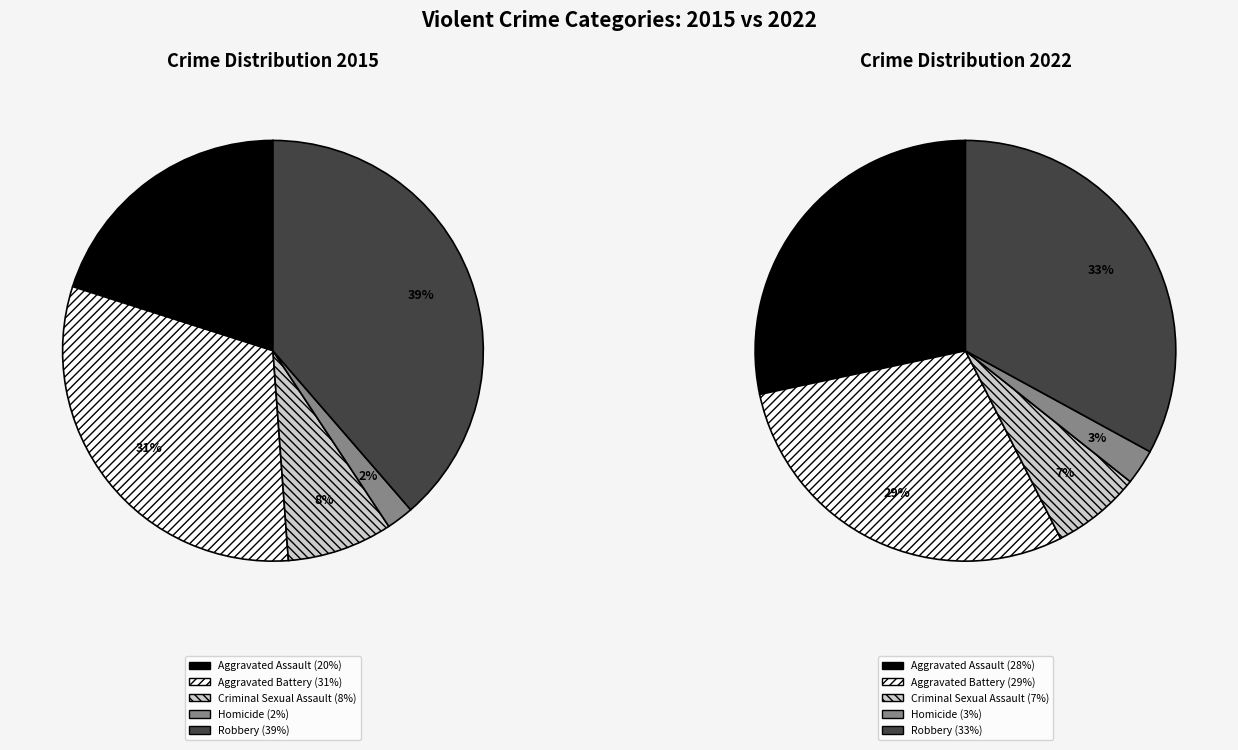

To the nearest percent, what is the difference between the largest and smallest slice percentages?

30%